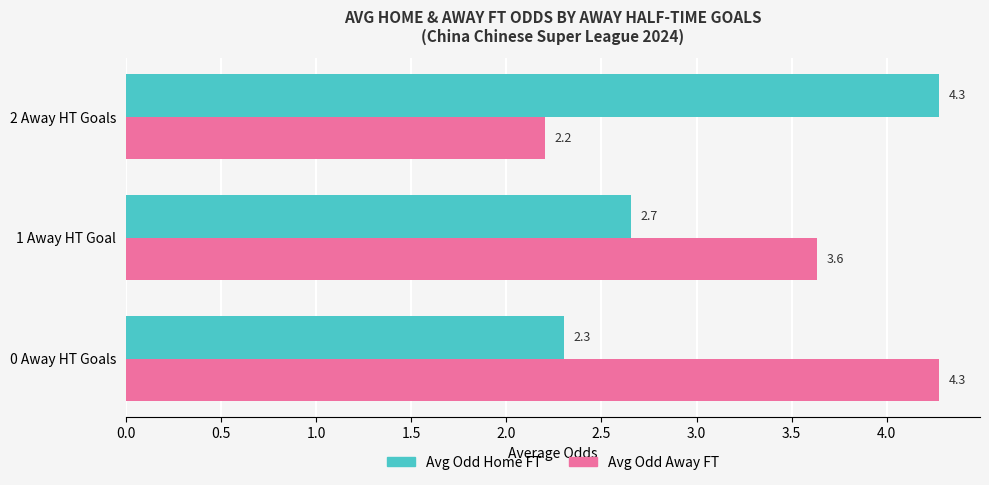

How many data points in Avg Odd Away FT are less than 3?

1